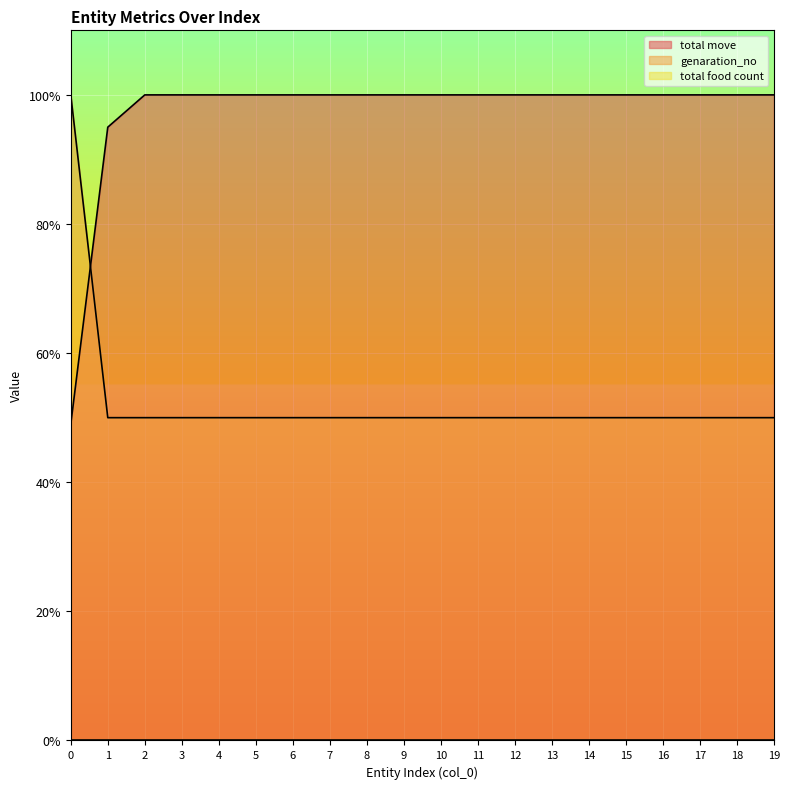

What is the highest value of the genaration_no series?

100